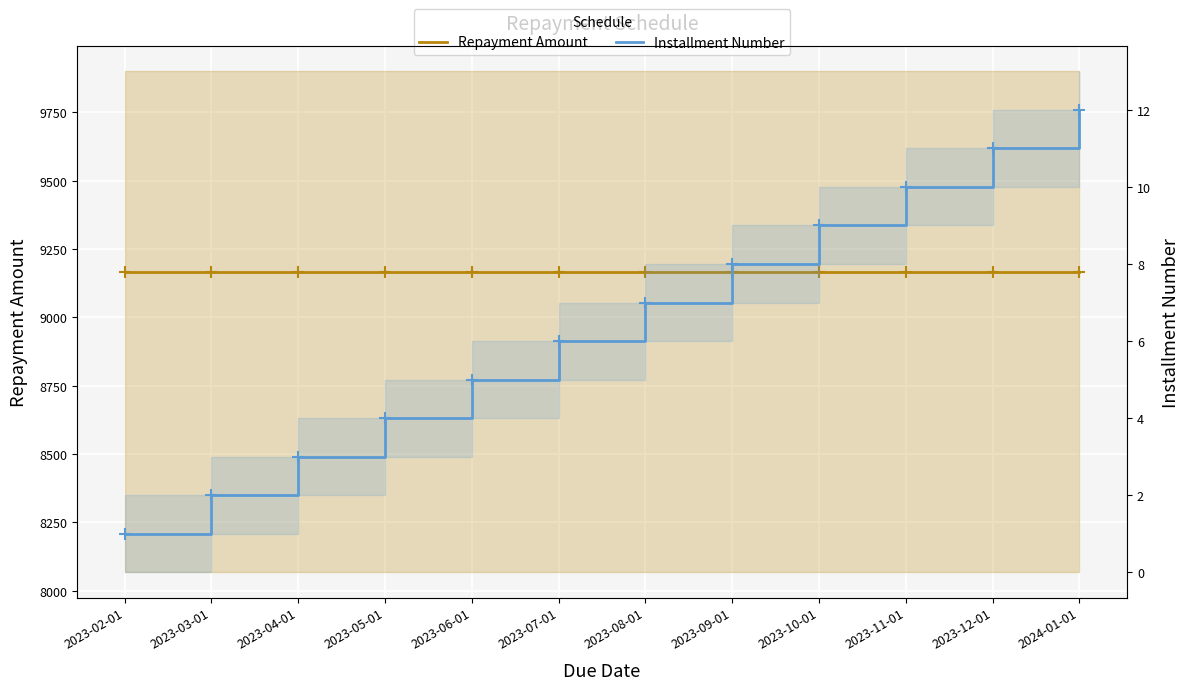

Between 2023-03-01 and 2023-06-01, which series saw the biggest shift?

Installment Number